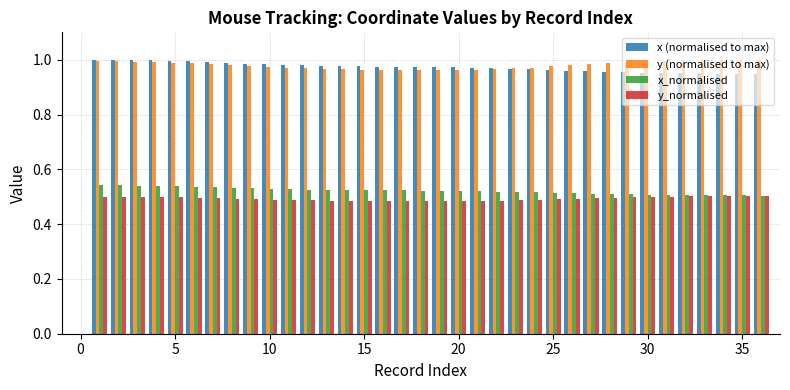

Reading left to right, list all the values displayed in this chart.

x (normalised to max): 0.0	1.0	1.0	1.0	1.0	1.0	1.0	1.0	1.0	1.0	1.0	1.0	1.0	1.0	1.0	1.0	1.0	1.0	1.0	1.0	1.0	1.0	1.0	1.0	1.0	1.0	1.0	1.0	1.0	1.0	1.0	1.0	1.0	1.0	0.9	0.9	0.9
y (normalised to max): 0.0	1.0	1.0	1.0	1.0	1.0	1.0	1.0	1.0	1.0	1.0	1.0	1.0	1.0	1.0	1.0	1.0	1.0	1.0	1.0	1.0	1.0	1.0	1.0	1.0	1.0	1.0	1.0	1.0	1.0	1.0	1.0	1.0	1.0	1.0	1.0	1.0
x_normalised: 0.0	0.5	0.5	0.5	0.5	0.5	0.5	0.5	0.5	0.5	0.5	0.5	0.5	0.5	0.5	0.5	0.5	0.5	0.5	0.5	0.5	0.5	0.5	0.5	0.5	0.5	0.5	0.5	0.5	0.5	0.5	0.5	0.5	0.5	0.5	0.5	0.5
y_normalised: 0.0	0.5	0.5	0.5	0.5	0.5	0.5	0.5	0.5	0.5	0.5	0.5	0.5	0.5	0.5	0.5	0.5	0.5	0.5	0.5	0.5	0.5	0.5	0.5	0.5	0.5	0.5	0.5	0.5	0.5	0.5	0.5	0.5	0.5	0.5	0.5	0.5